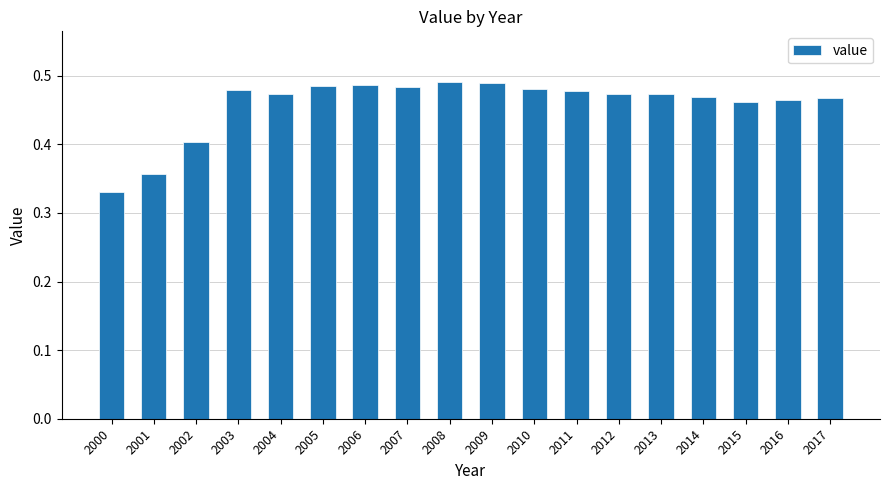

Between 2005 and 2015, which is larger?

2005